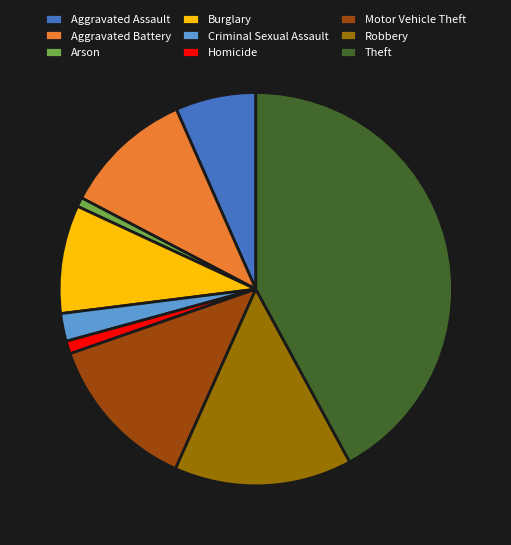

Combined, do Motor Vehicle Theft and Aggravated Battery account for over 50%?

No